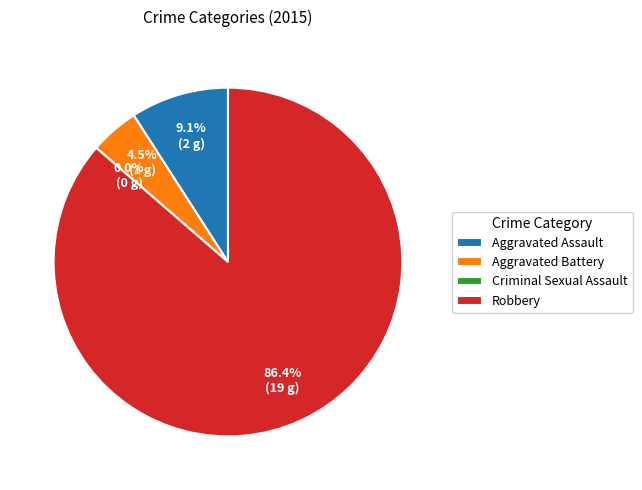

Is it true that Aggravated Assault is 23% of the pie?

False